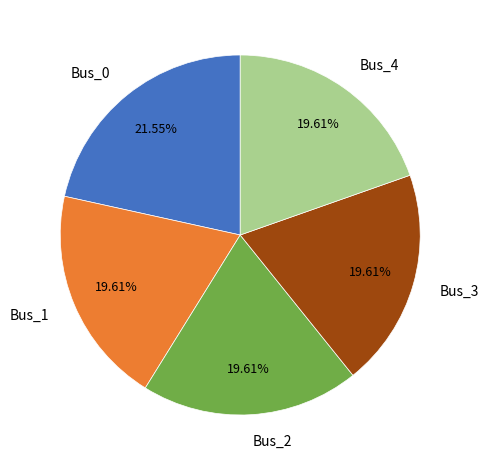

How many segments does this pie chart have?

5